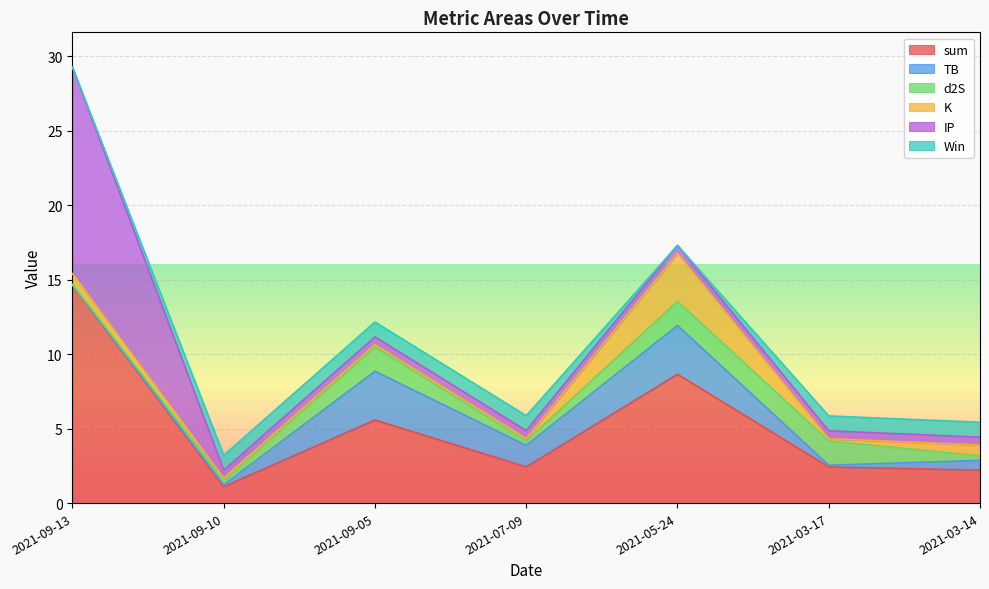

True or false: IP and TB cross at least once.

True